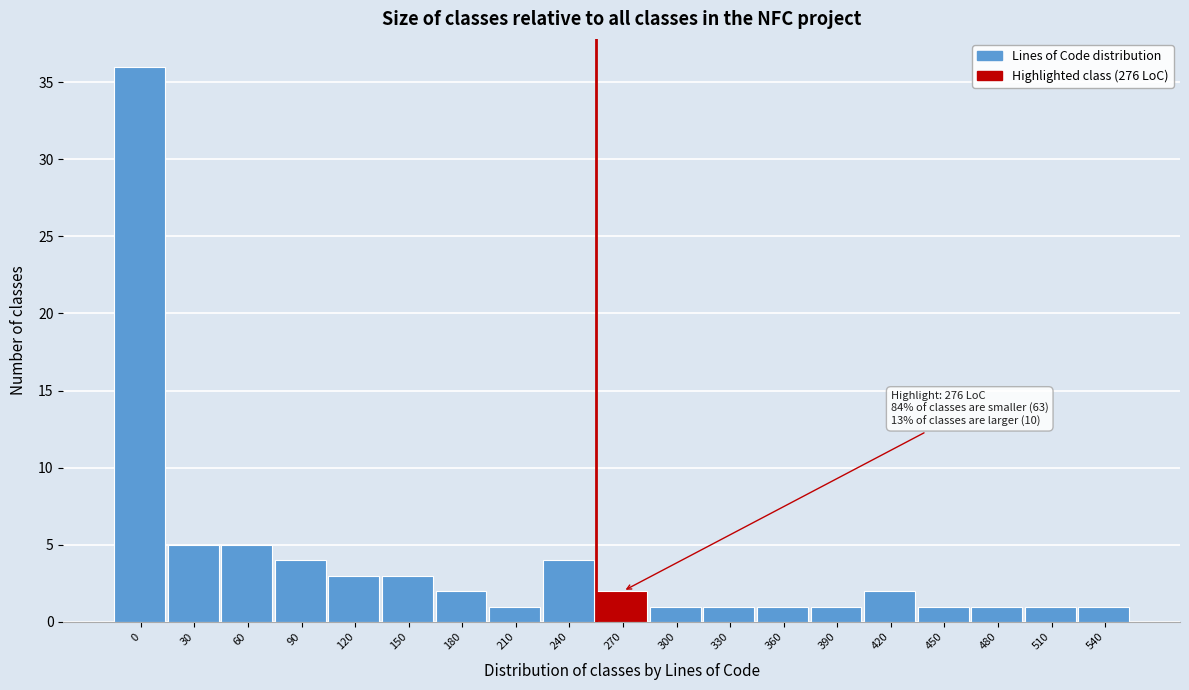

Reading right to left, extract all data points from this chart.

540=1	510=1	480=1	450=1	420=2	390=1	360=1	330=1	300=1	270=2	240=4	210=1	180=2	150=3	120=3	90=4	60=5	30=5	0=36